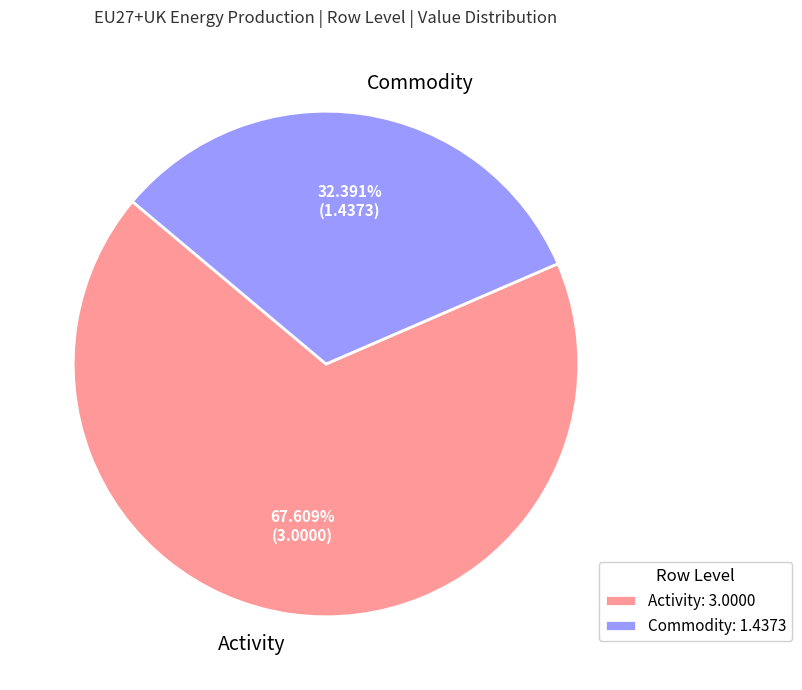

Does Commodity account for over 50% of the chart?

No